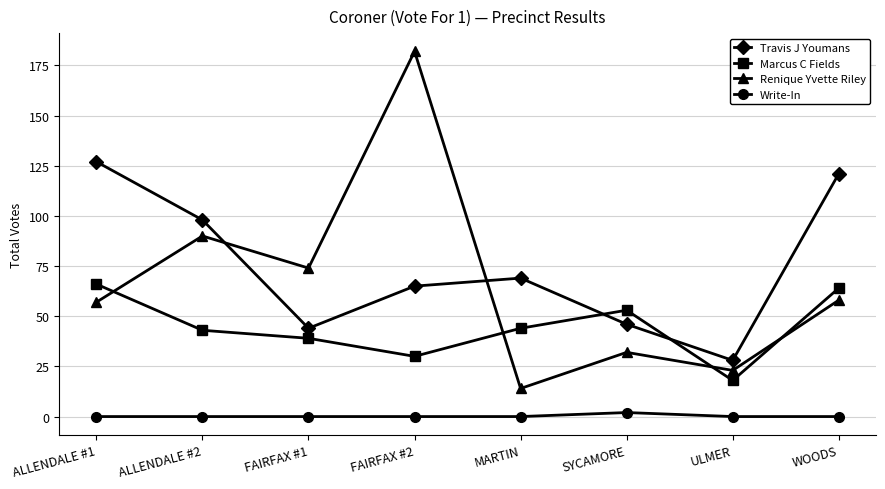

What is the sum of the Renique Yvette Riley values at FAIRFAX #1 and SYCAMORE?

106